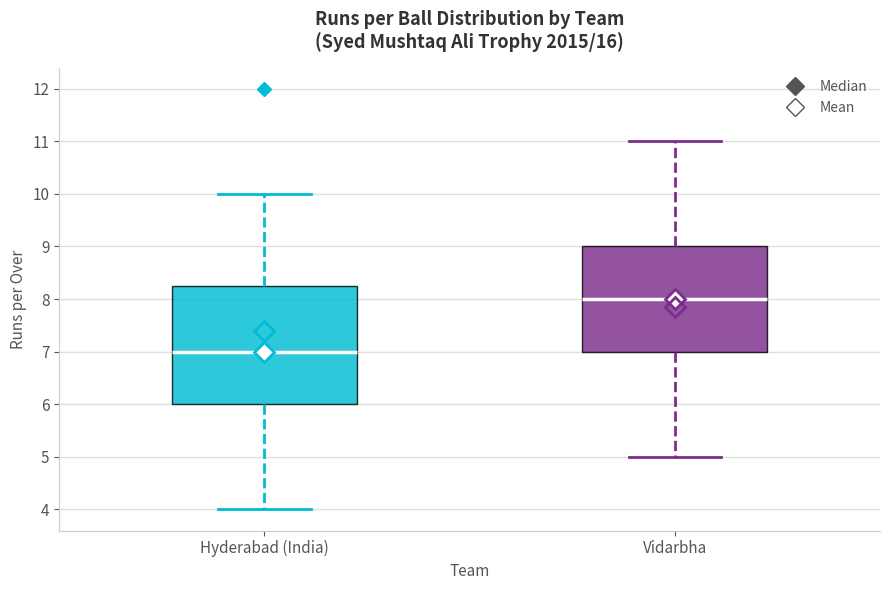

Reading left to right, read every box against the y-axis: the position of its median line, the range the box covers, and the ends of its whiskers. The values are not printed on the chart, so give them approximately, as read against the axis.

Hyderabad (India): median 7.0, box 6.0 to 8.3, whiskers 4.0 to 10.0
Vidarbha: median 8.0, box 7.0 to 9.0, whiskers 5.0 to 11.0